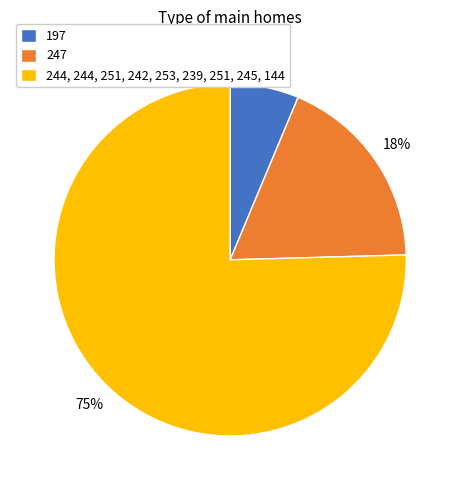

To the nearest percent, what percentage of the pie is 197?

6%